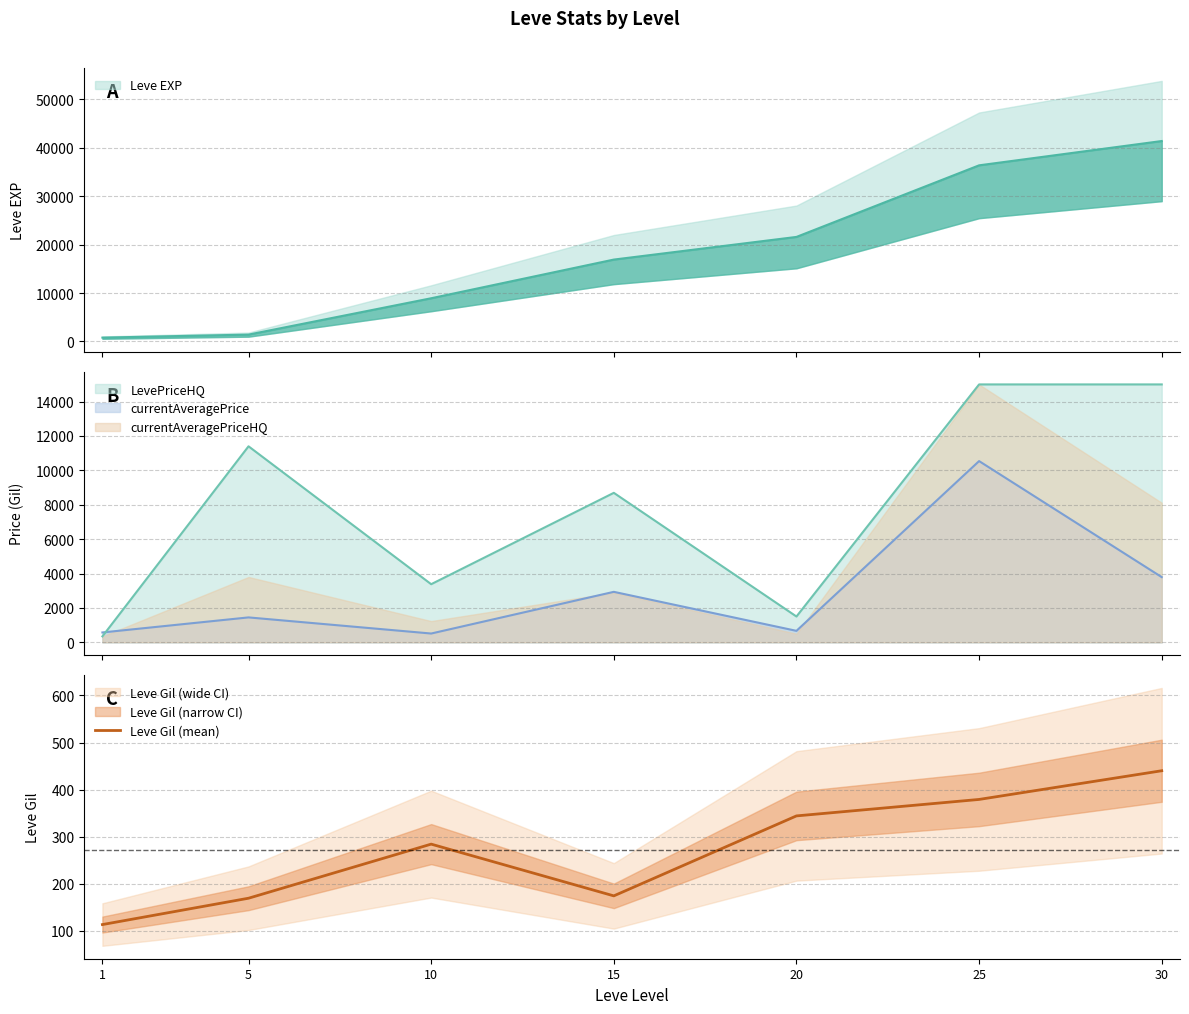

At which label does the data first exceed 284?

20